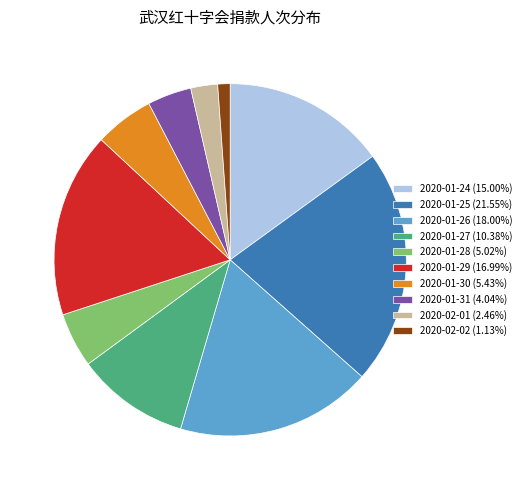

Combined, do 2020-01-27 (10.38%) and 2020-01-25 (21.55%) account for over 50%?

No